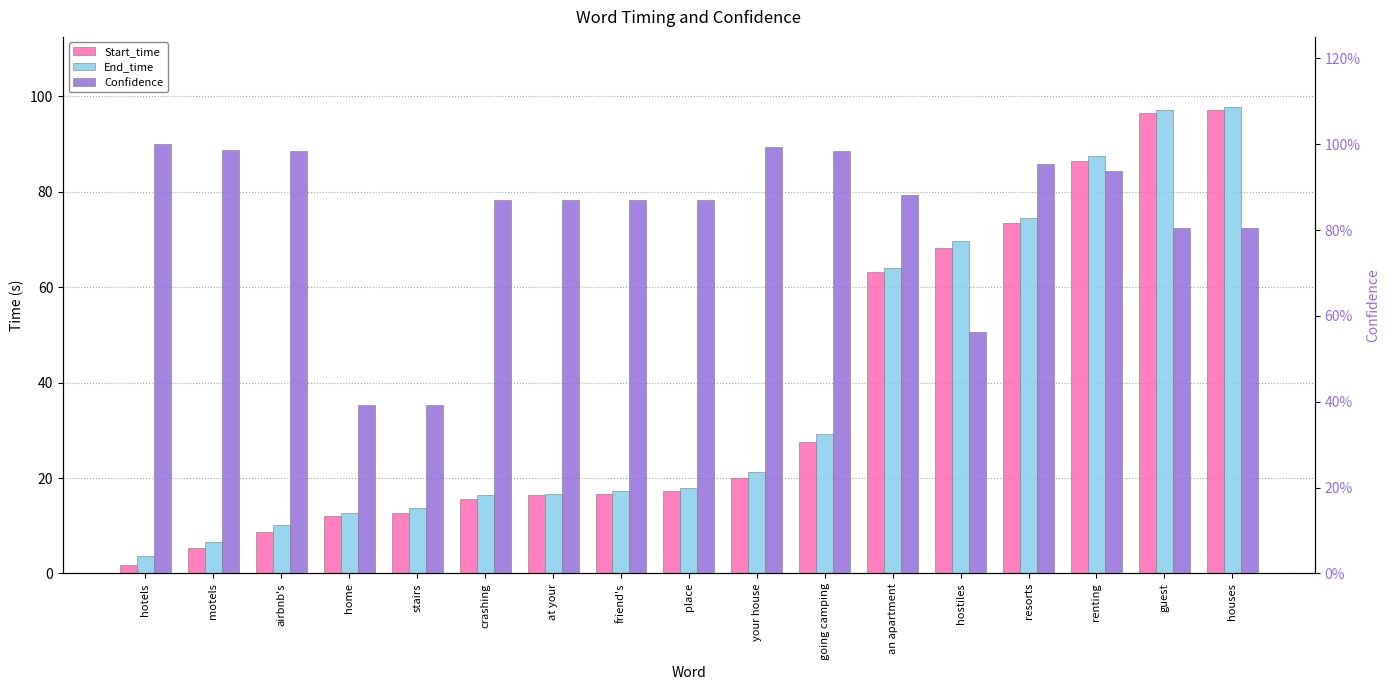

Reading left to right, what are all the values shown in this chart?

Start_time: hotels=1.8	motels=5.3	airbnb's=8.7	home=12.0	stairs=12.7	crashing=15.6	at your=16.4	friend's=16.6	place=17.2	your house=20.1	going camping=27.5	an apartment=63.2	hostiles=68.3	resorts=73.4	renting=86.4	guest=96.6	houses=97.2
End_time: hotels=3.6	motels=6.7	airbnb's=10.2	home=12.7	stairs=13.8	crashing=16.4	at your=16.6	friend's=17.2	place=17.9	your house=21.2	going camping=29.3	an apartment=64.0	hostiles=69.7	resorts=74.6	renting=87.4	guest=97.2	houses=97.8
Confidence: hotels=1.0	motels=1.0	airbnb's=1.0	home=0.4	stairs=0.4	crashing=0.9	at your=0.9	friend's=0.9	place=0.9	your house=1.0	going camping=1.0	an apartment=0.9	hostiles=0.6	resorts=1.0	renting=0.9	guest=0.8	houses=0.8